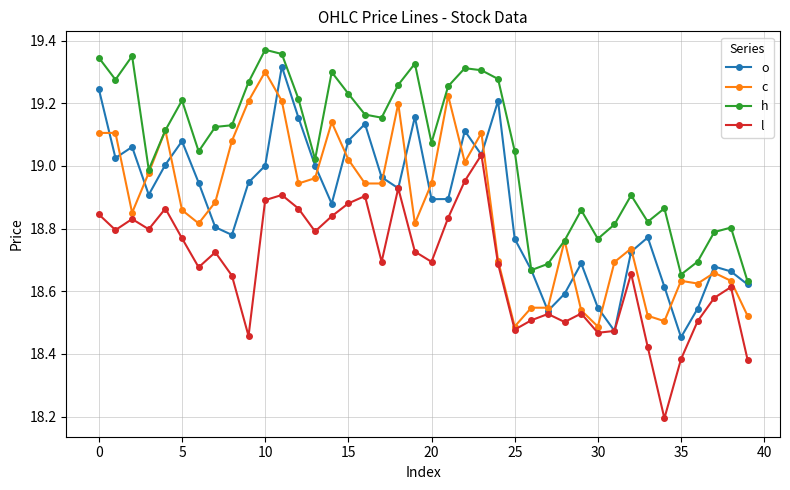

True or false: h has more than 0 interior local peaks.

True